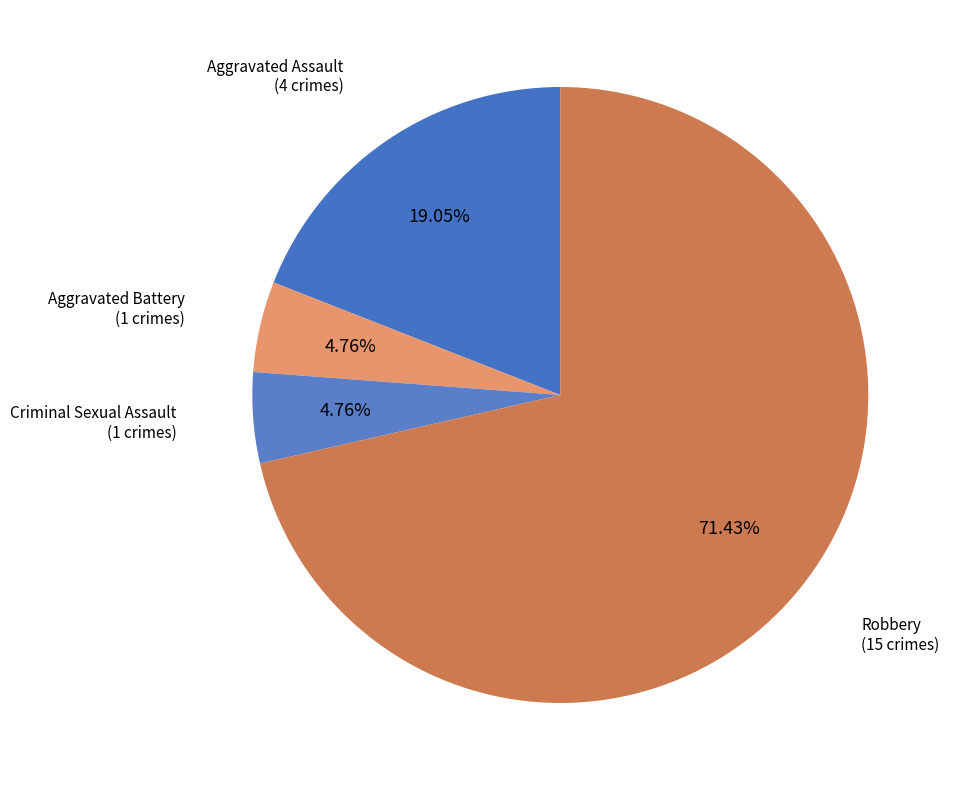

Approximately how many times larger is the value at Robbery compared to Criminal Sexual Assault?

15.0